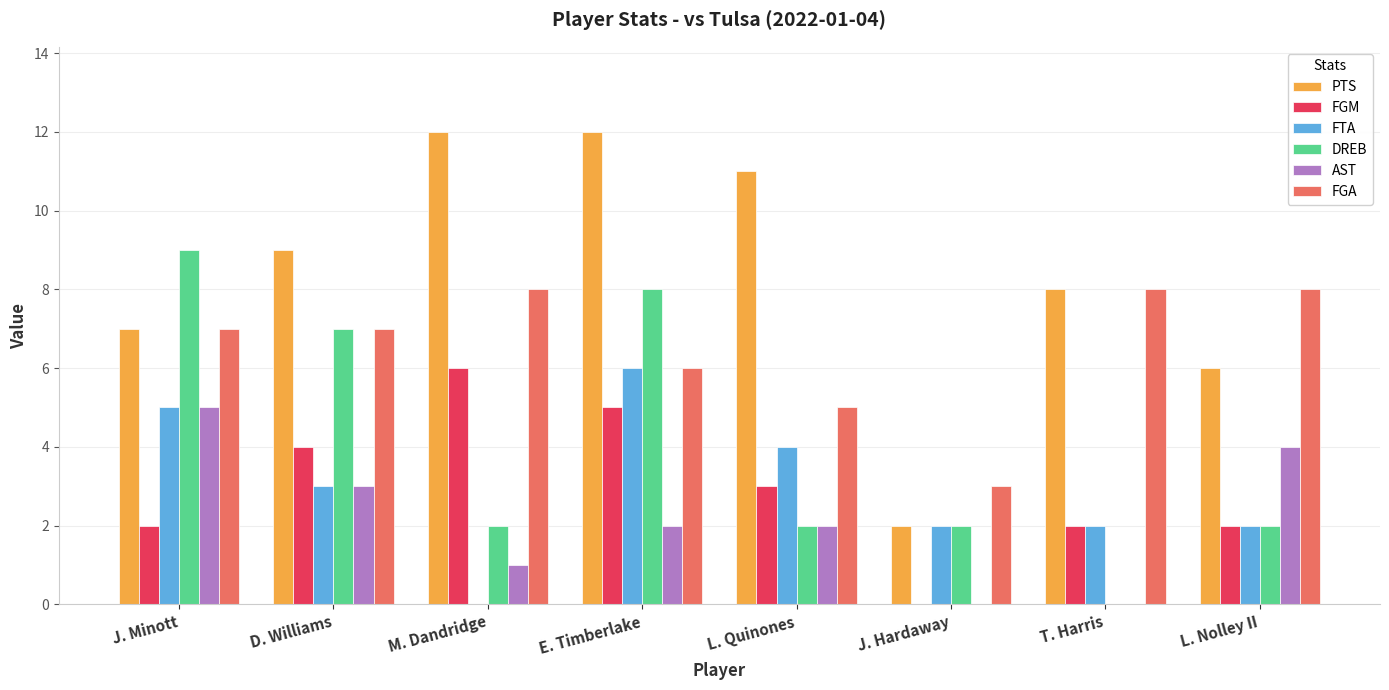

What is the total value across all series at D. Williams?

33